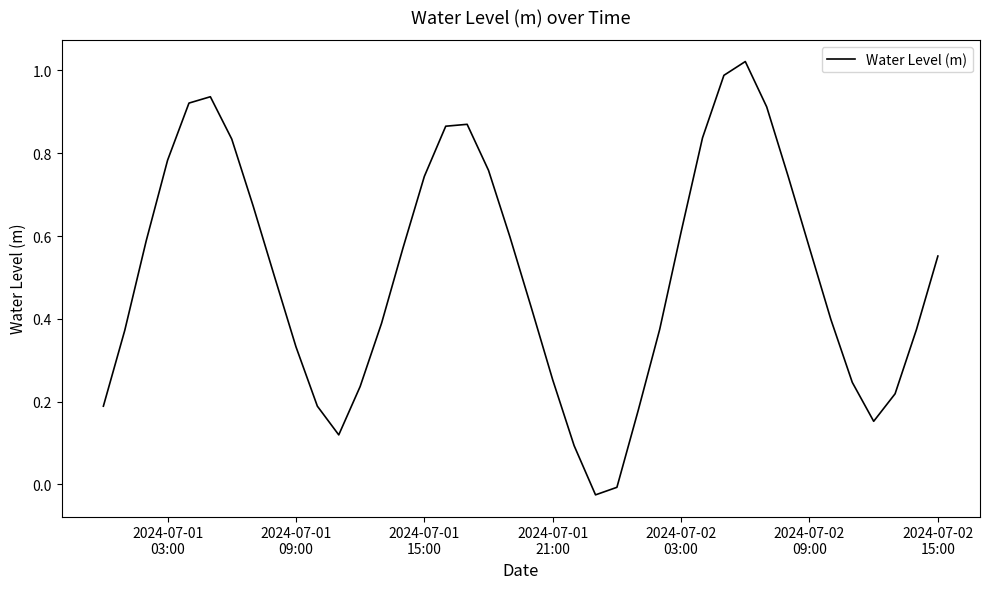

Does the chart display data point markers on the line(s)?

No